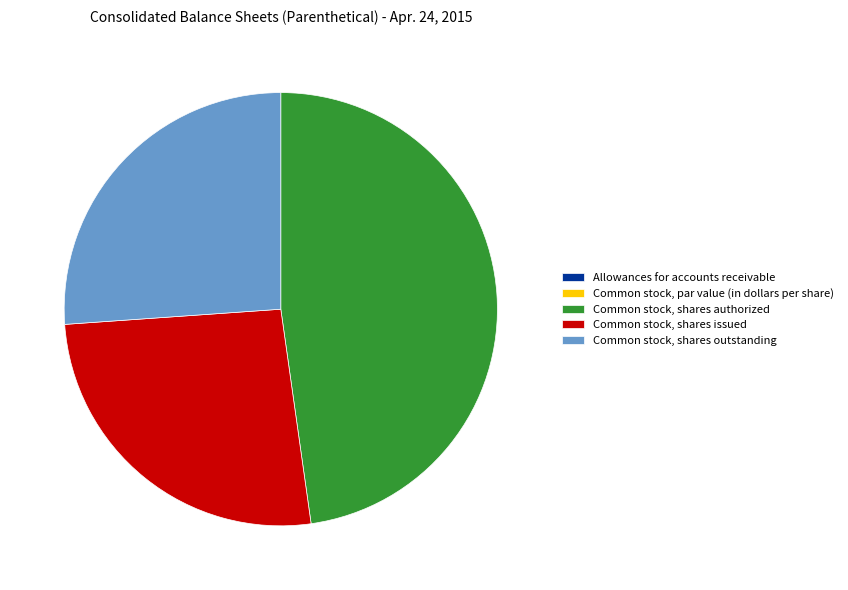

Combined, do Common stock, shares issued and Common stock, shares authorized account for over 50%?

Yes